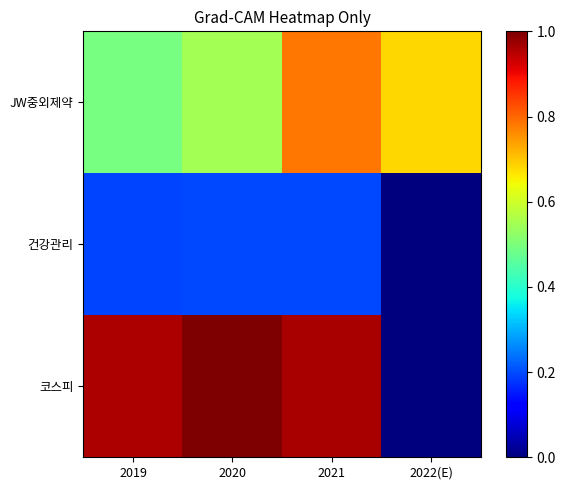

Reading left to right, transcribe all the data shown in this chart.

JW중외제약: 2019=0.5	2020=0.5	2021=0.8	2022(E)=0.7
건강관리: 2019=0.2	2020=0.2	2021=0.2	2022(E)=0.0
코스피: 2019=1.0	2020=1.0	2021=1.0	2022(E)=0.0